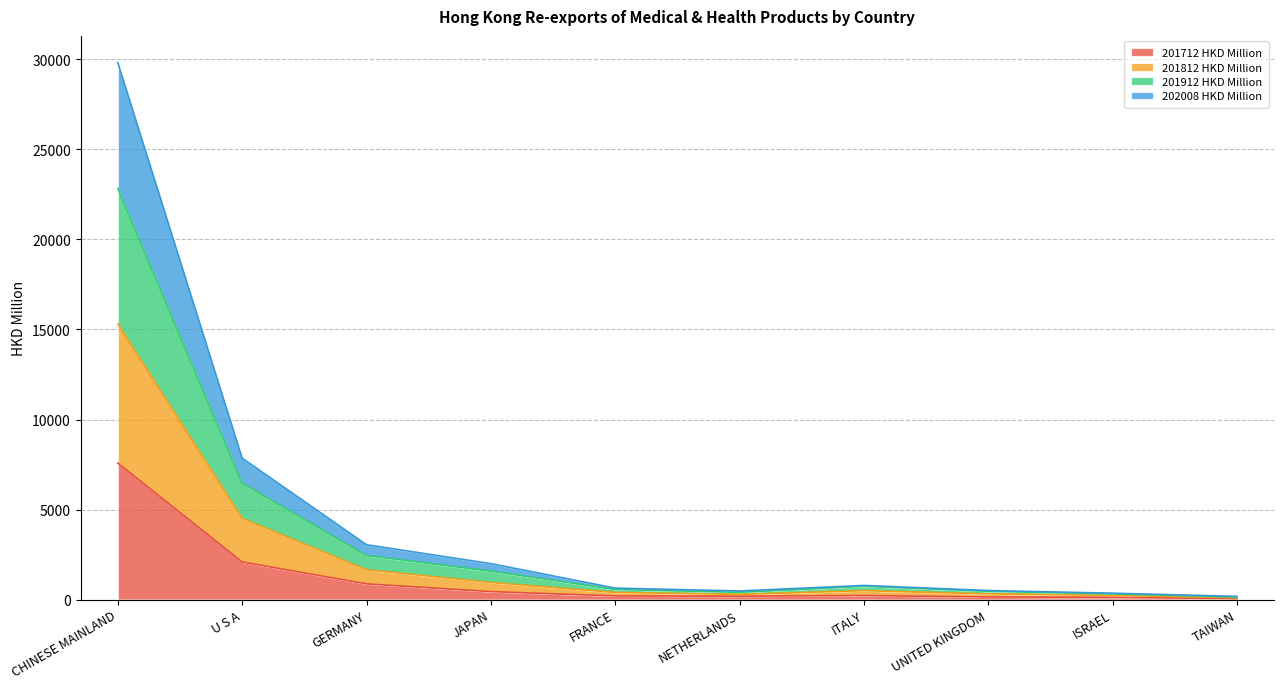

What is the highest value of the 201712 HKD Million series?

7577.8